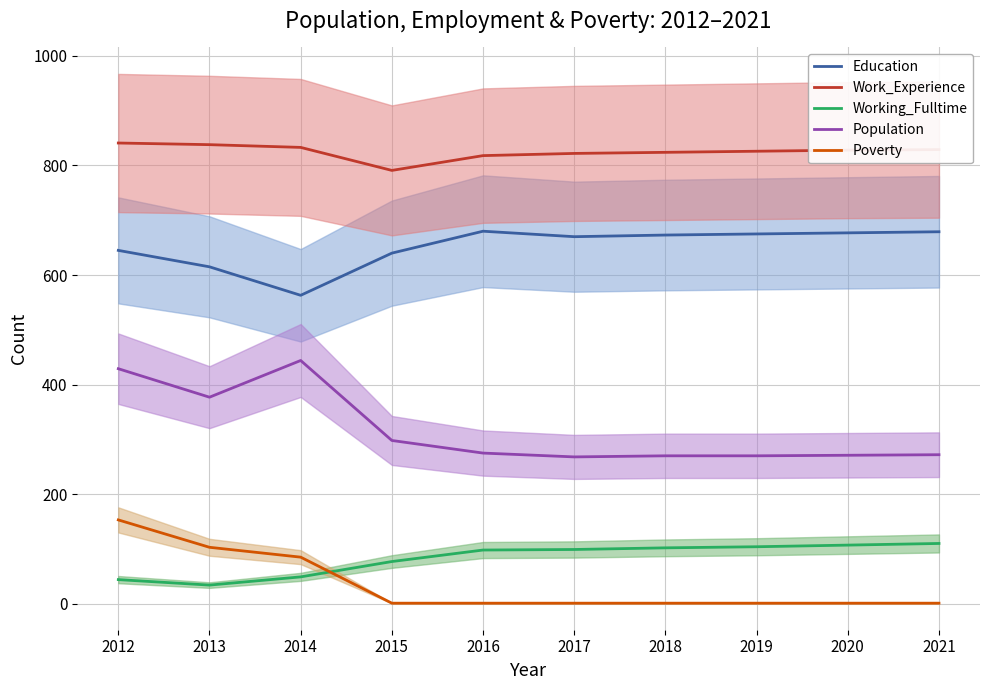

What is the difference between the highest and lowest values at 2019?

825